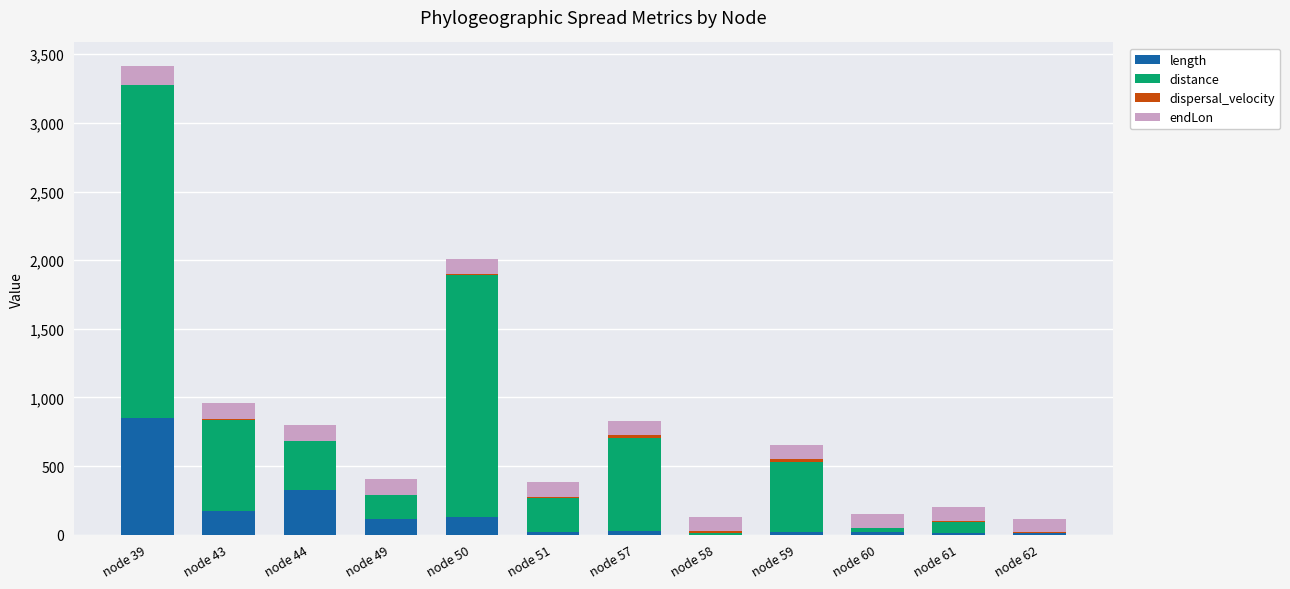

At which category is the sum across all series the highest?

node 39